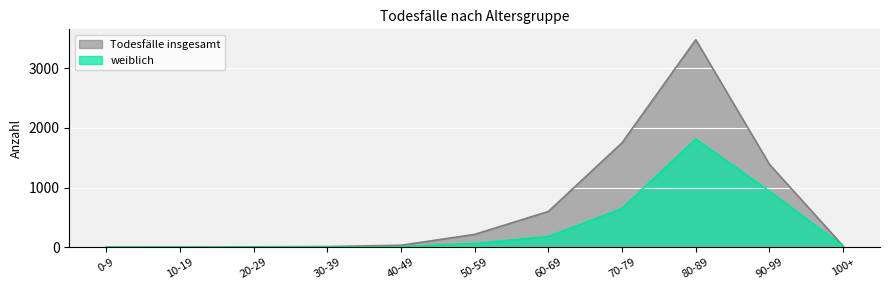

Reading left to right, transcribe all the data shown in this chart.

weiblich: 0-9=1	10-19=0	20-29=3	30-39=3	40-49=9	50-59=63	60-69=179	70-79=649	80-89=1813	90-99=938	100+=20
Todesfälle insgesamt: 0-9=1	10-19=1	20-29=7	30-39=11	40-49=33	50-59=215	60-69=599	70-79=1749	80-89=3474	90-99=1387	100+=21